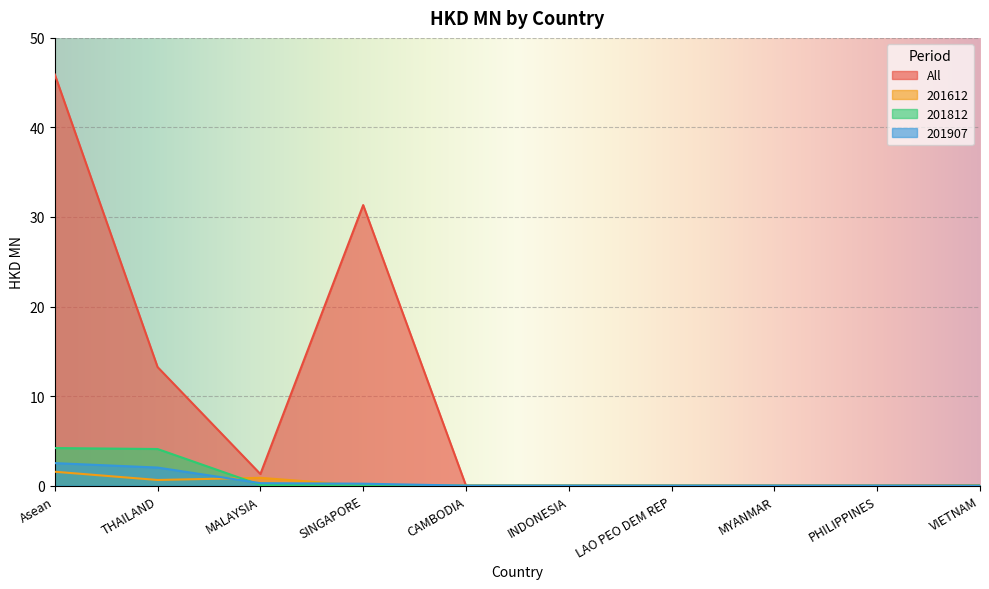

How many values in 201907 are above zero?

4